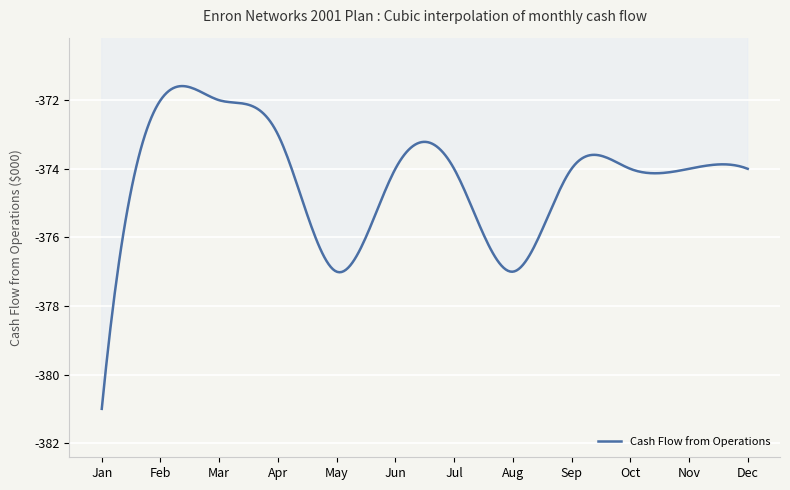

What is the smallest value displayed?

-381.0